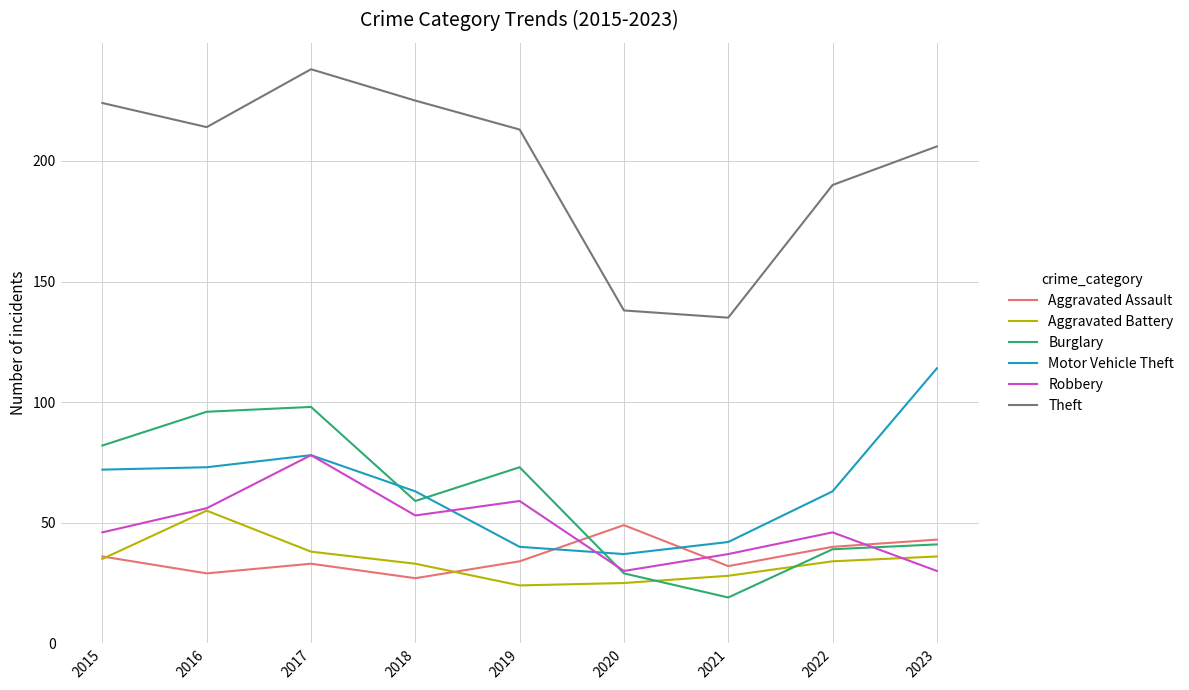

Read the Robbery value at 2023.

30